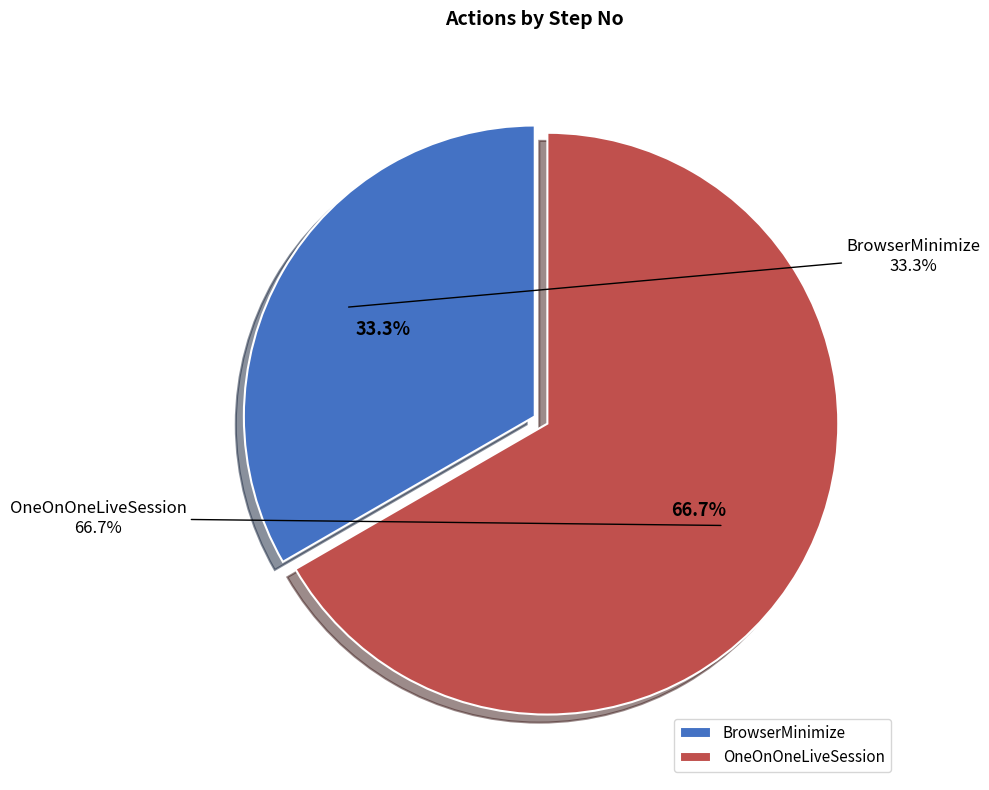

What is the smallest slice in the pie chart?

BrowserMinimize